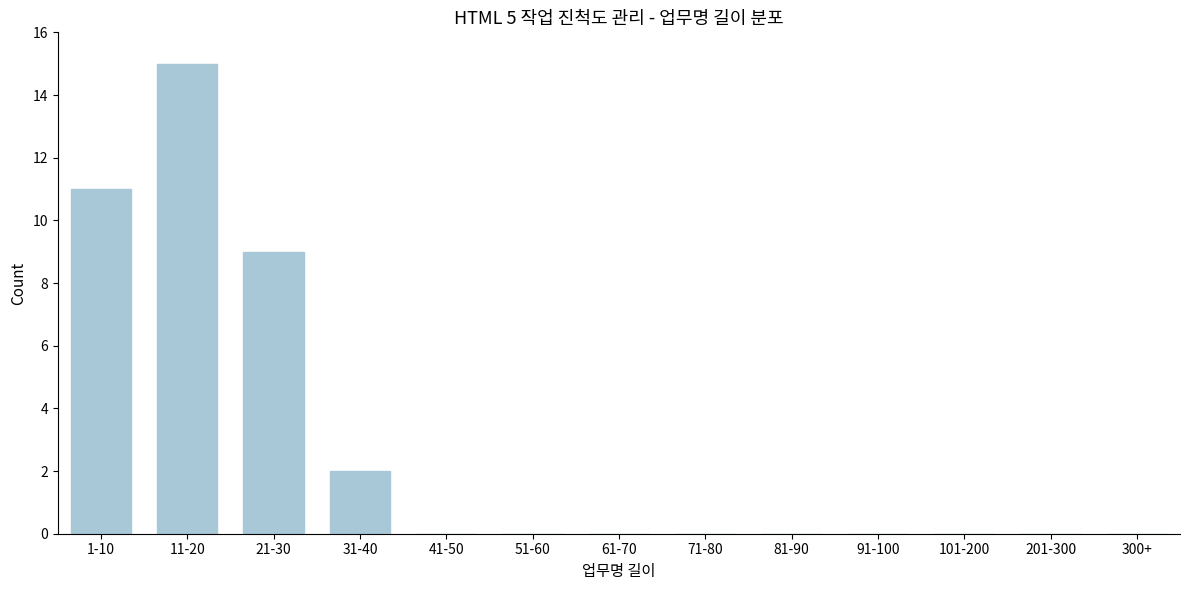

Reading left to right, transcribe all the data shown in this chart.

1-10=11	11-20=15	21-30=9	31-40=2	41-50=0	51-60=0	61-70=0	71-80=0	81-90=0	91-100=0	101-200=0	201-300=0	300+=0